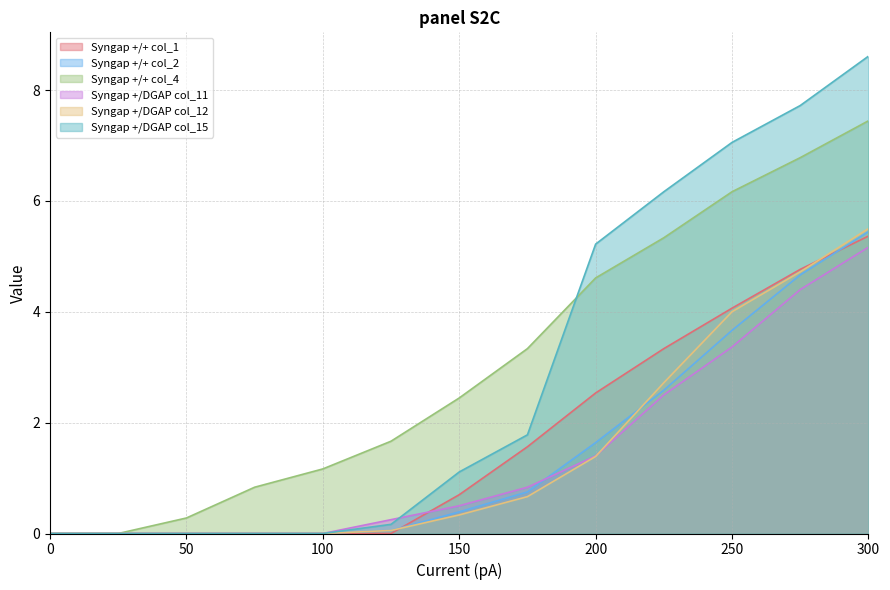

Reading left to right, transcribe all the data shown in this chart.

Syngap +/+ col_1: 0=0.0	25=0.0	50=0.0	75=0.0	100=0.0	125=0.0	150=0.7	175=1.6	200=2.5	225=3.3	250=4.1	275=4.8	300=5.4
Syngap +/+ col_2: 0=0.0	25=0.0	50=0.0	75=0.0	100=0.0	125=0.1	150=0.4	175=0.8	200=1.6	225=2.6	250=3.7	275=4.7	300=5.4
Syngap +/+ col_4: 0=0.0	25=0.0	50=0.3	75=0.8	100=1.2	125=1.7	150=2.4	175=3.3	200=4.6	225=5.3	250=6.2	275=6.8	300=7.4
Syngap +/DGAP col_11: 0=0.0	25=0.0	50=0.0	75=0.0	100=0.0	125=0.2	150=0.5	175=0.8	200=1.4	225=2.5	250=3.4	275=4.4	300=5.2
Syngap +/DGAP col_12: 0=0.0	25=0.0	50=0.0	75=0.0	100=0.0	125=0.1	150=0.3	175=0.7	200=1.4	225=2.7	250=4.0	275=4.7	300=5.5
Syngap +/DGAP col_15: 0=0.0	25=0.0	50=0.0	75=0.0	100=0.0	125=0.2	150=1.1	175=1.8	200=5.2	225=6.2	250=7.1	275=7.7	300=8.6